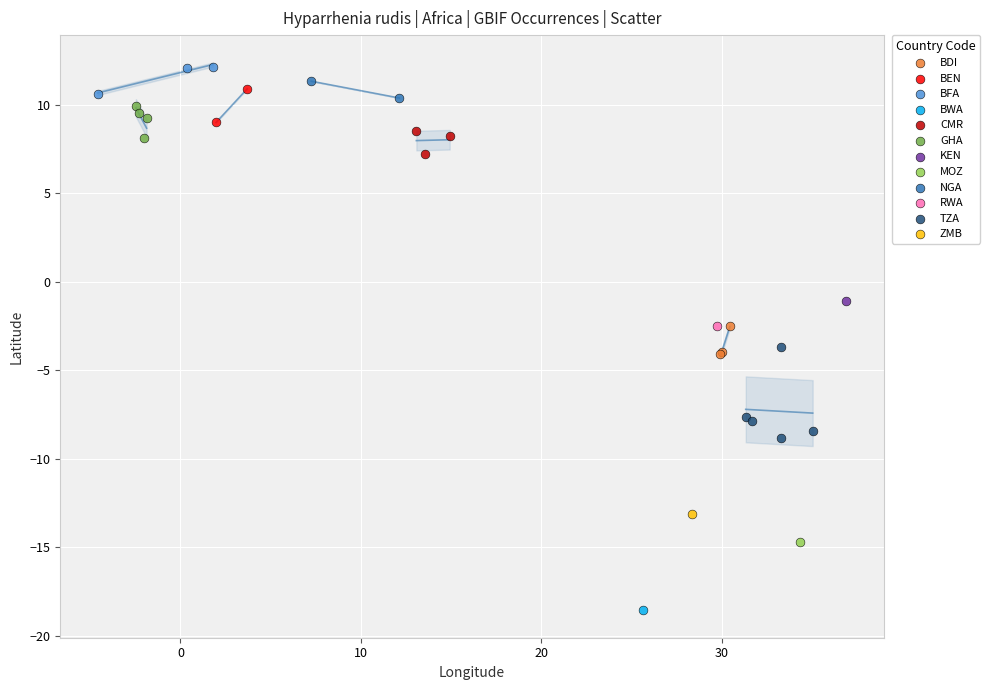

What are all the series names shown in the legend?

BDI, BEN, BFA, BWA, CMR, GHA, KEN, MOZ, NGA, RWA, TZA, ZMB